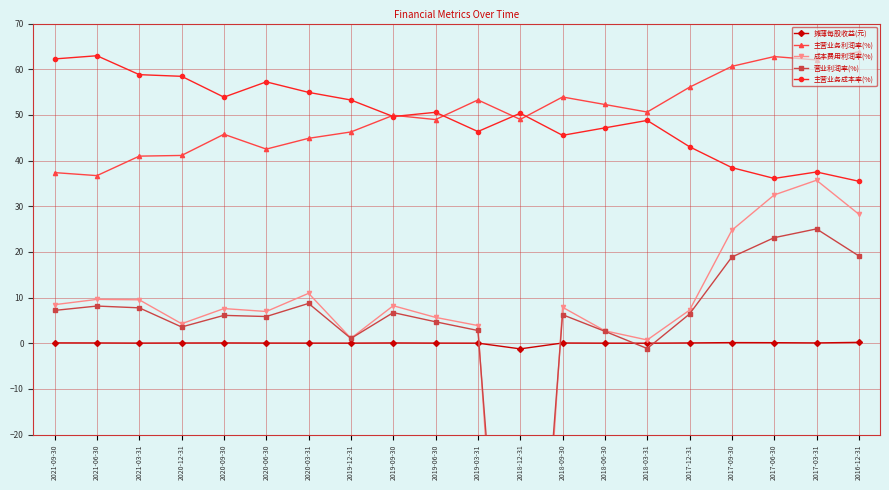

Where does the 营业利润率(%) series first go above 6?

2021-09-30